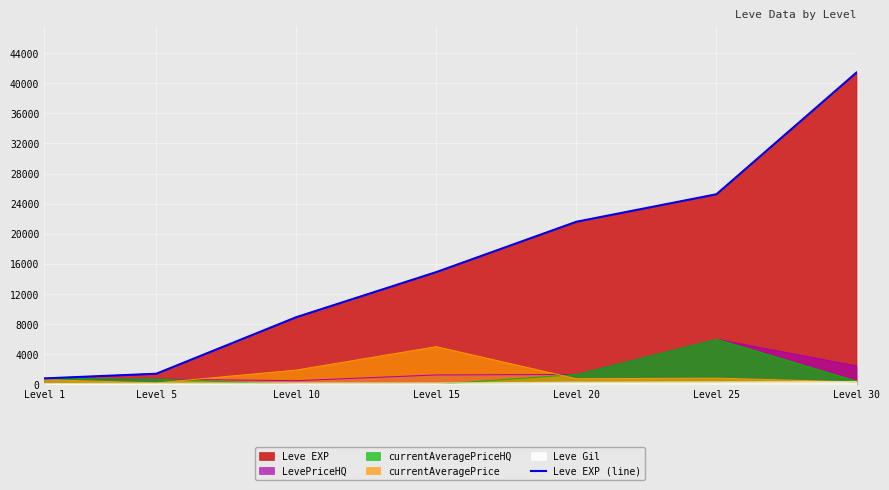

Read the value at Level 1, to the nearest 100.

800